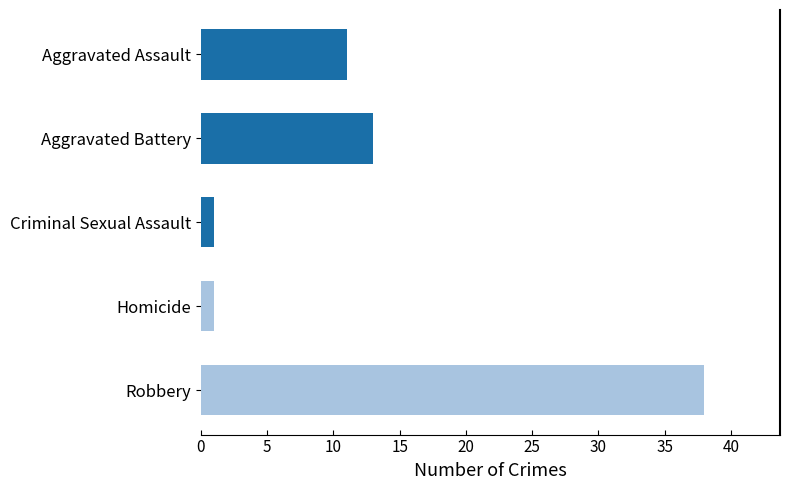

Which category has the highest value across all series?

Robbery